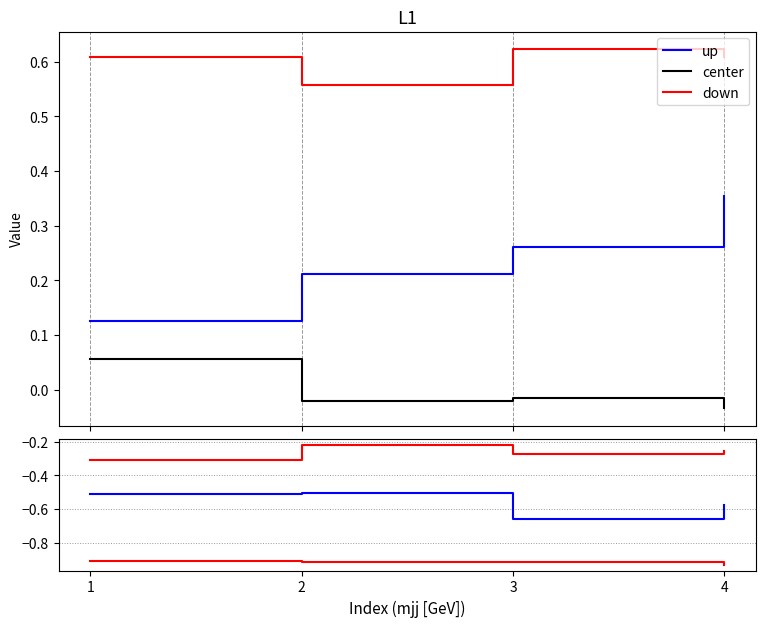

Count the center values in the range 0 to 1.

1